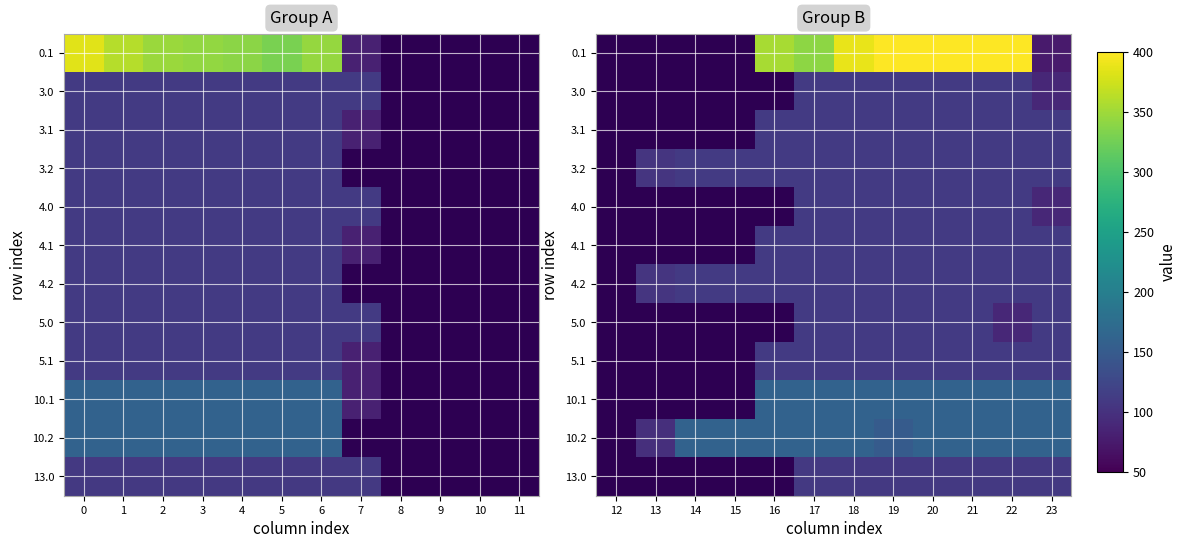

Between 13 and 18, which is larger?

18